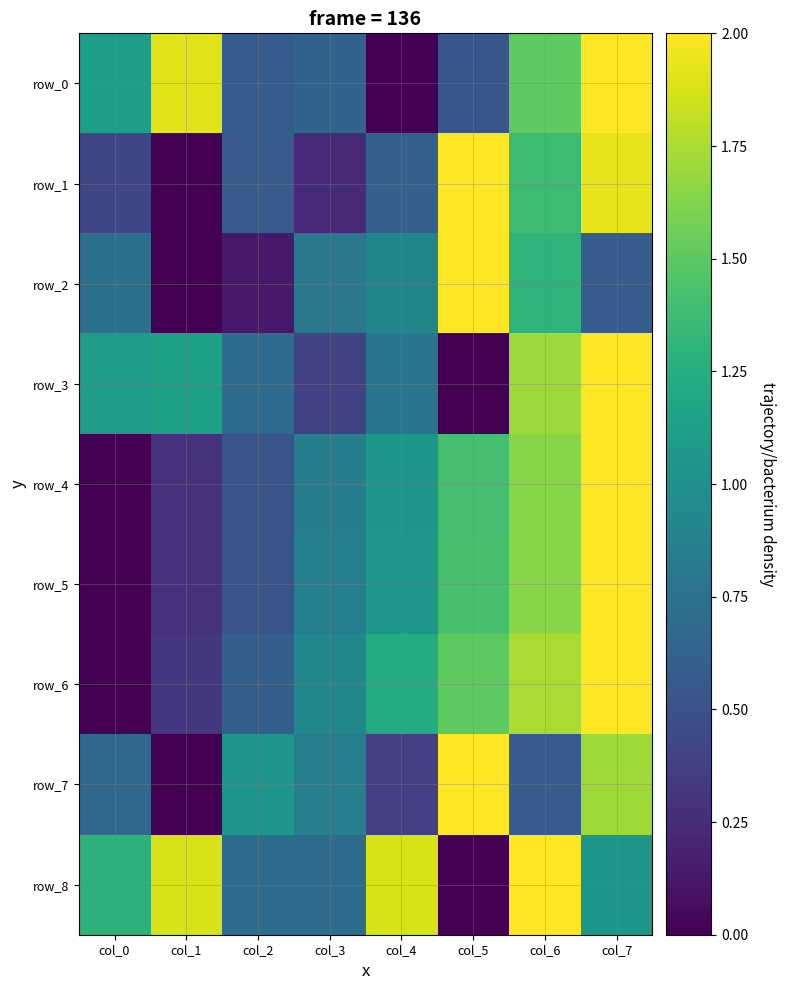

What is the difference between the row_1 values at col_6 and col_5?

0.6